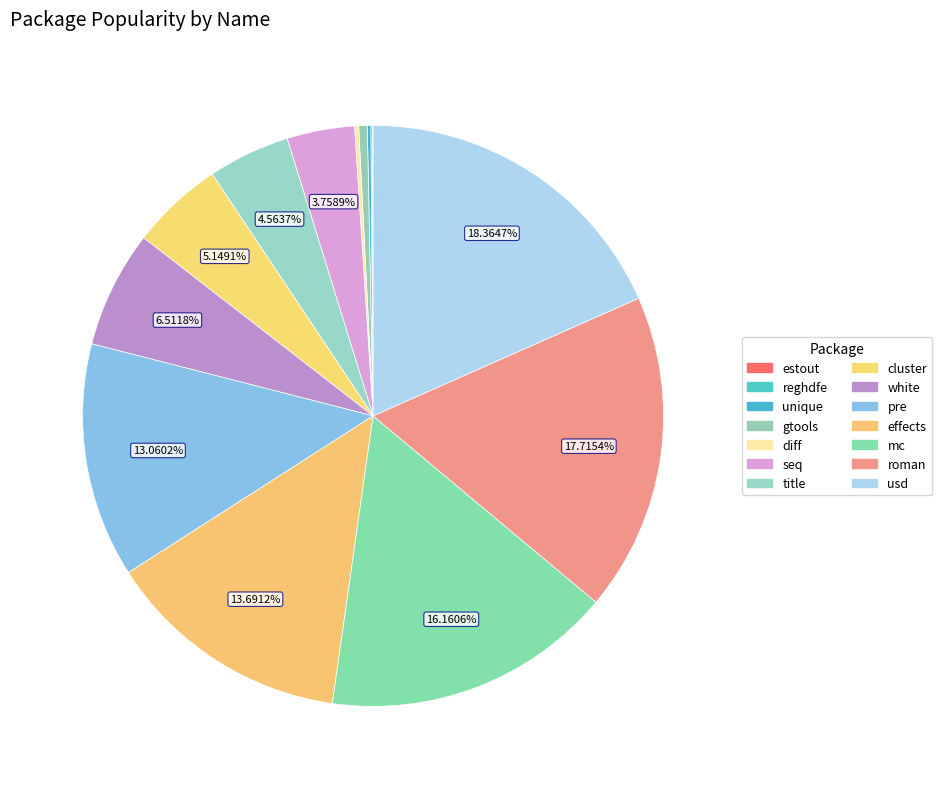

What percentage is the effects slice, to the nearest percent?

14%